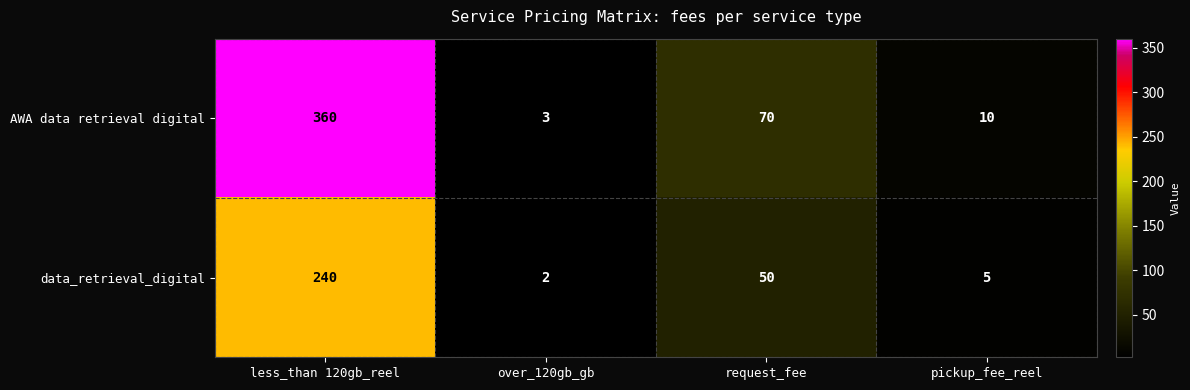

True or false: AWA data retrieval digital has a value of 3 at over_120gb_gb.

True